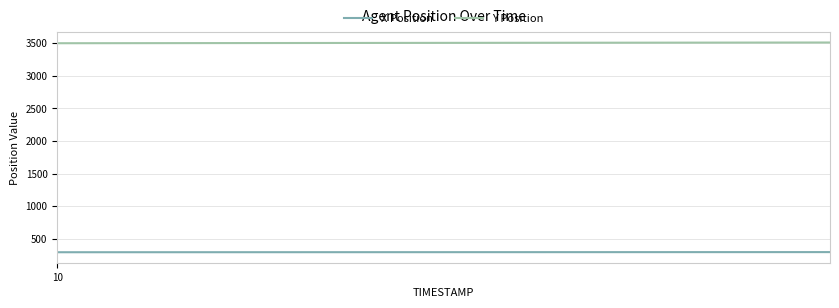

What is the minimum value for Y Position?

3499.0